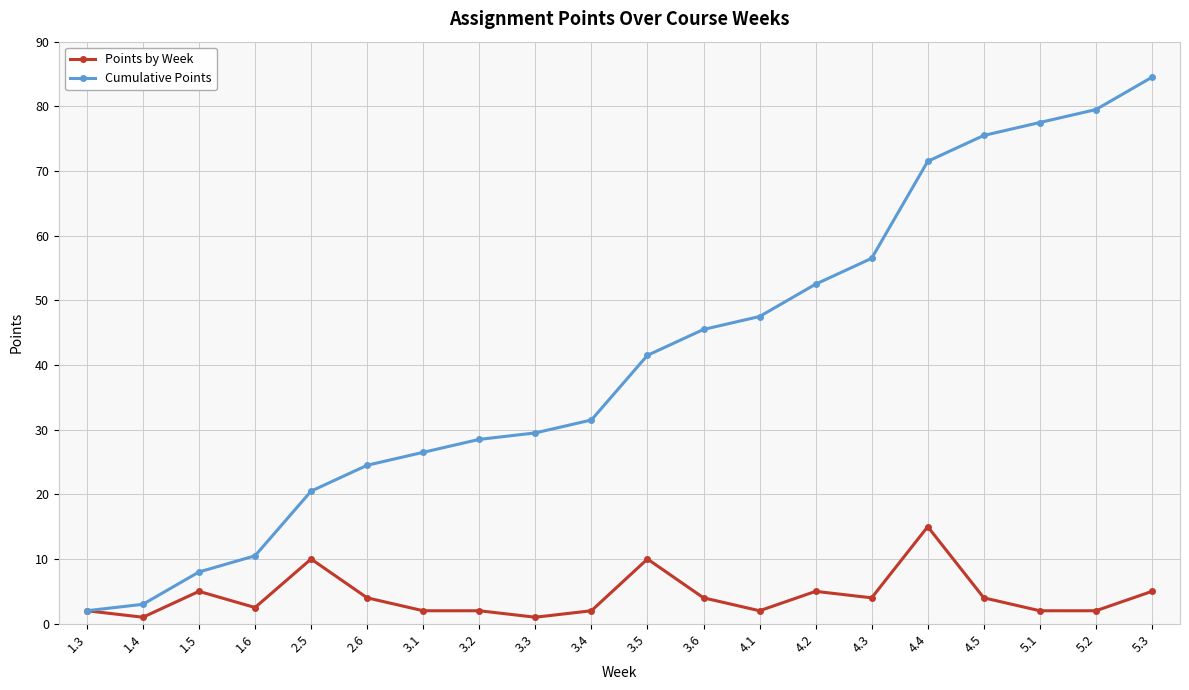

What are all the series names shown in the legend?

Points by Week, Cumulative Points